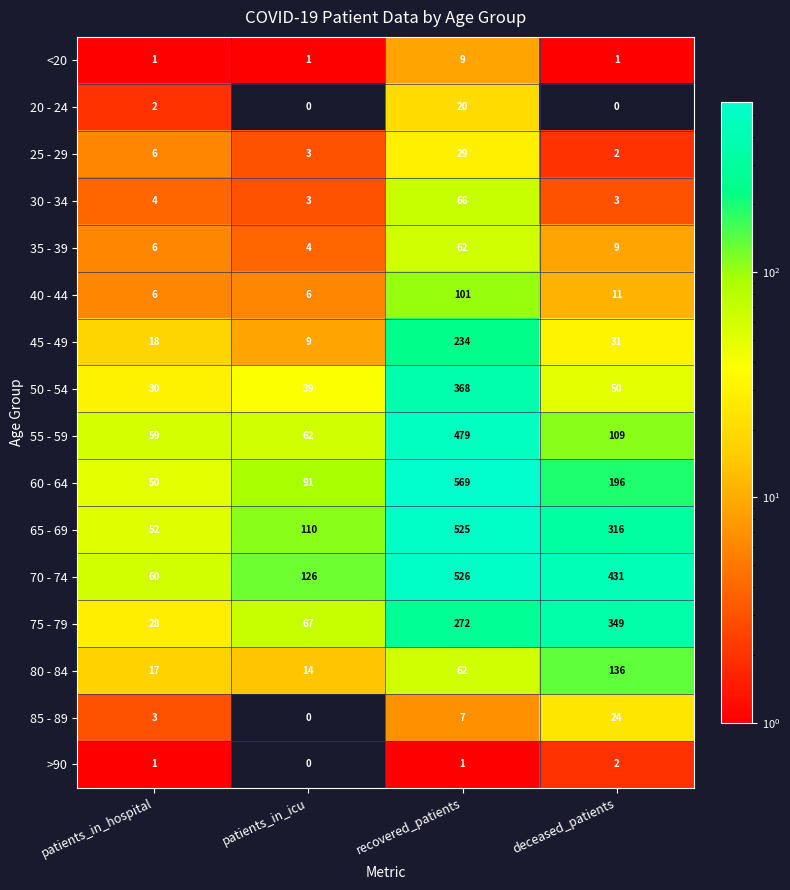

Which series has the largest total across all categories?

70 - 74